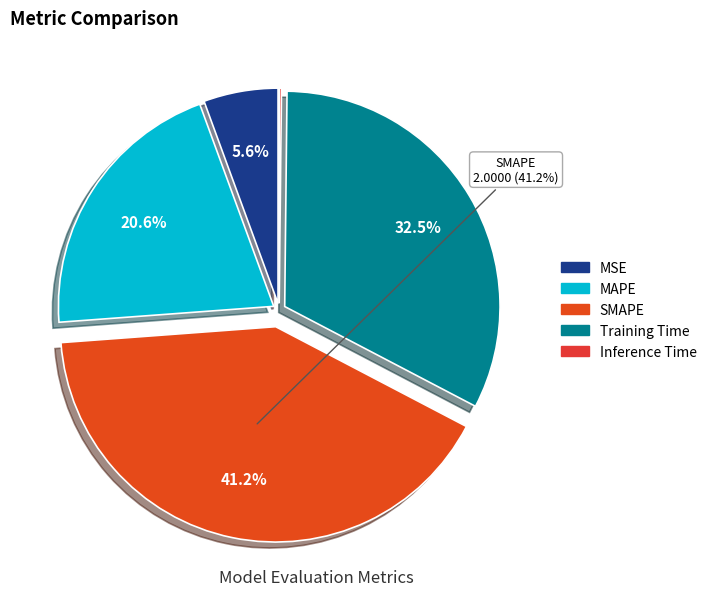

Rank the categories by value from lowest to highest.

Inference Time, MSE, MAPE, Training Time, SMAPE